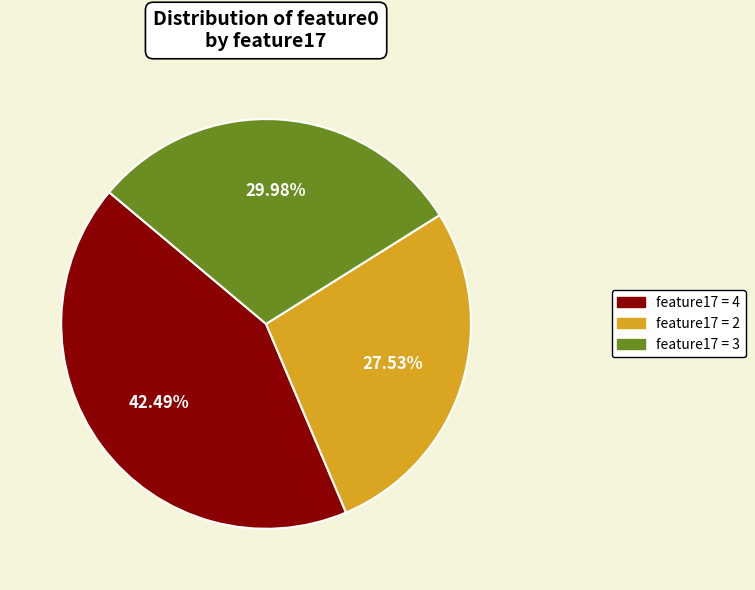

Is there a majority slice in this chart?

No